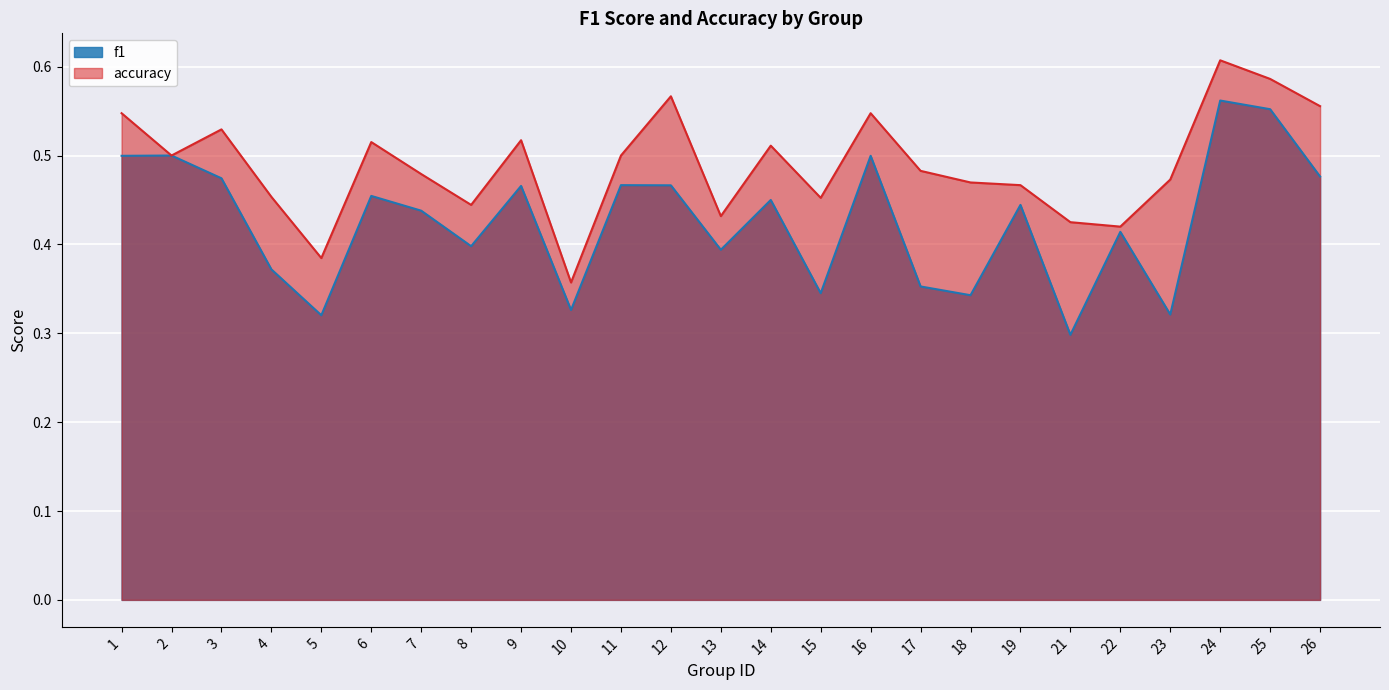

Rank the categories by f1 value from lowest to highest.

21, 5, 23, 10, 18, 15, 17, 4, 13, 8, 22, 7, 19, 14, 6, 9, 12, 11, 3, 26, 1, 16, 2, 25, 24